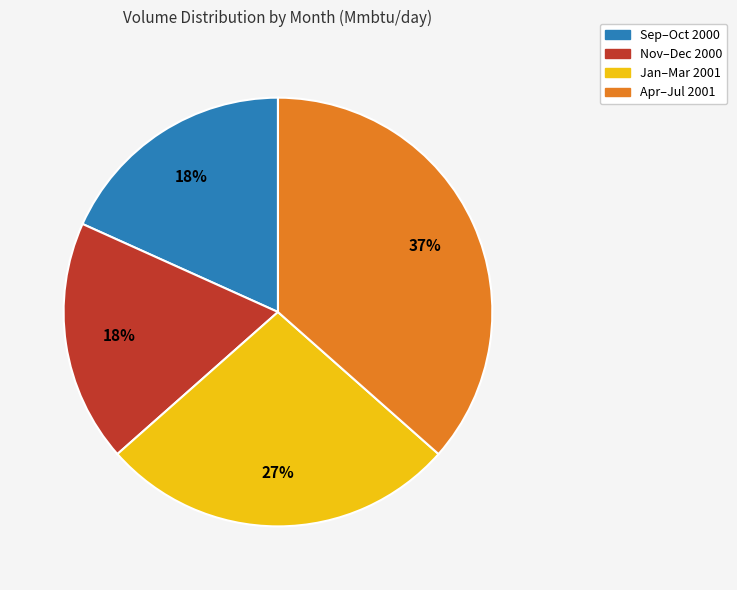

To the nearest percent, what is the average slice percentage?

25%